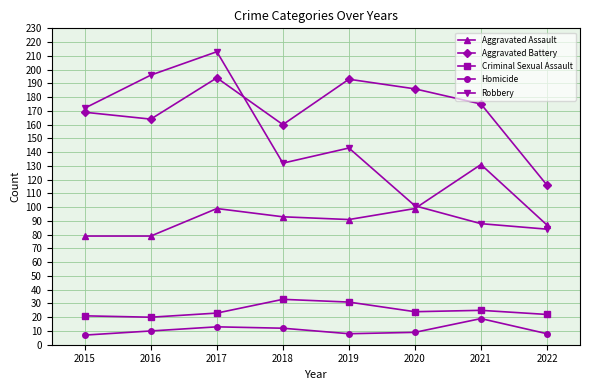

Between 2019 and 2020, which series saw the biggest shift?

Robbery